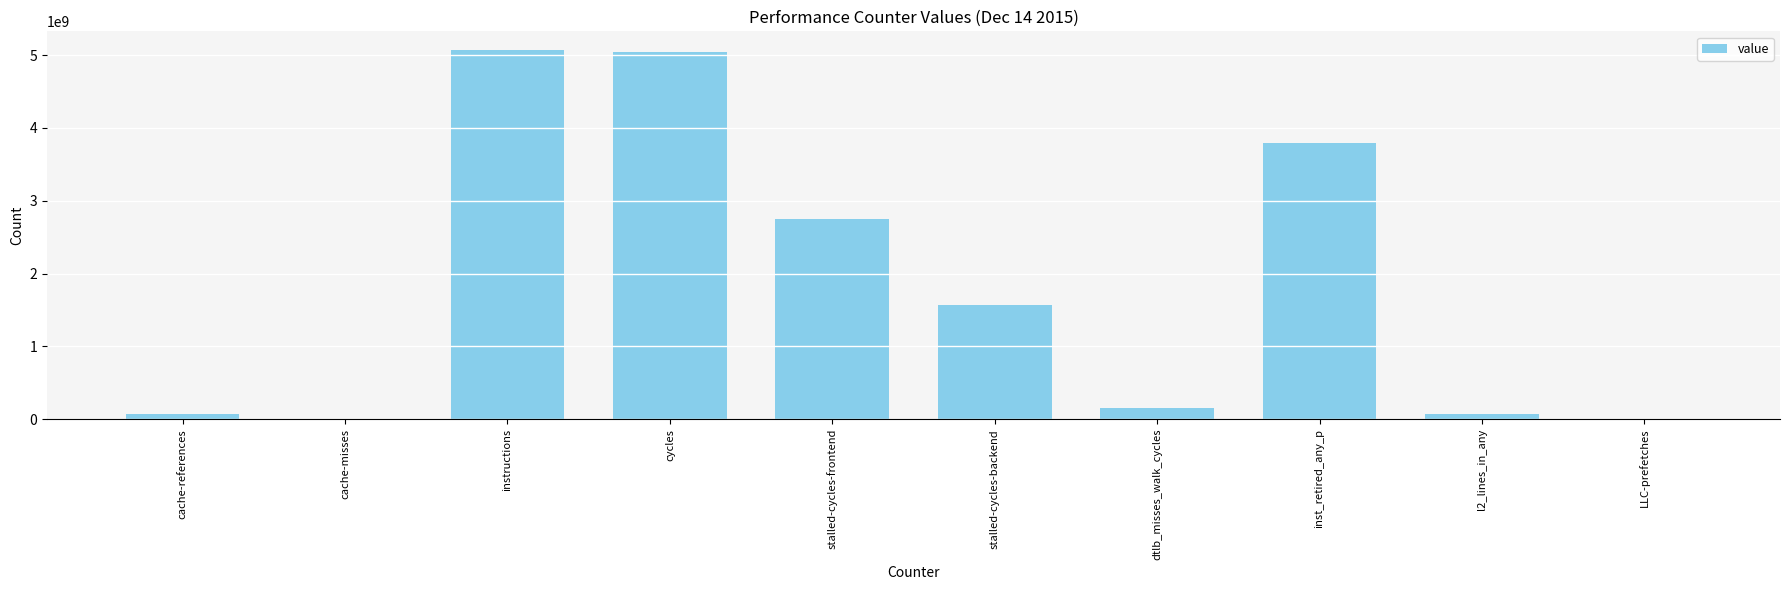

What is the sum of all values?

18514121144